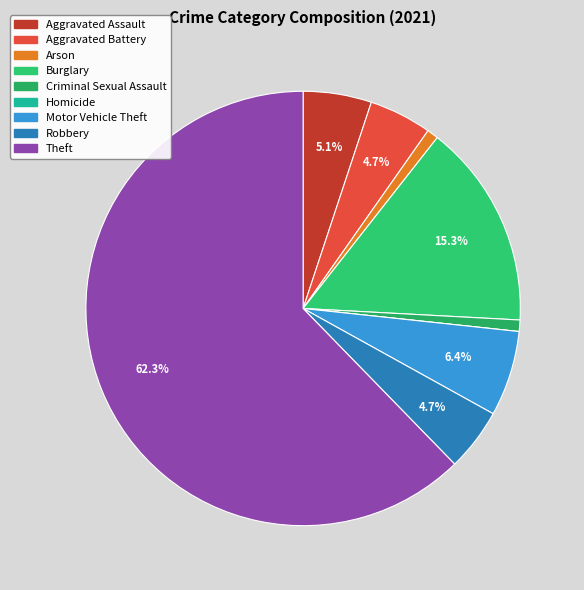

What percentage is NOT represented by Burglary?

84.7%